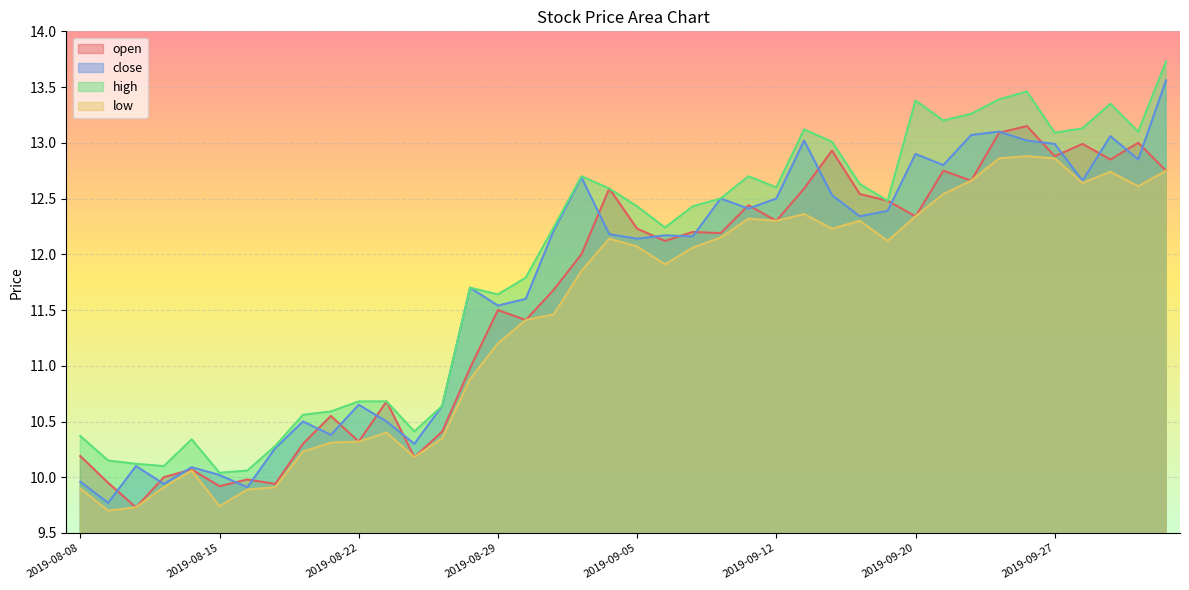

How many interior local valleys does the high series have?

10